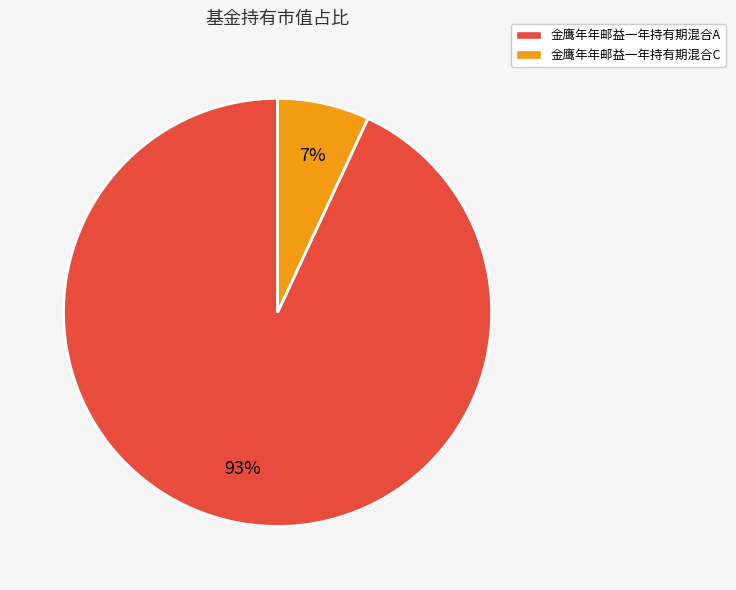

Between 金鹰年年邮益一年持有期混合C and 金鹰年年邮益一年持有期混合A, which is larger?

金鹰年年邮益一年持有期混合A